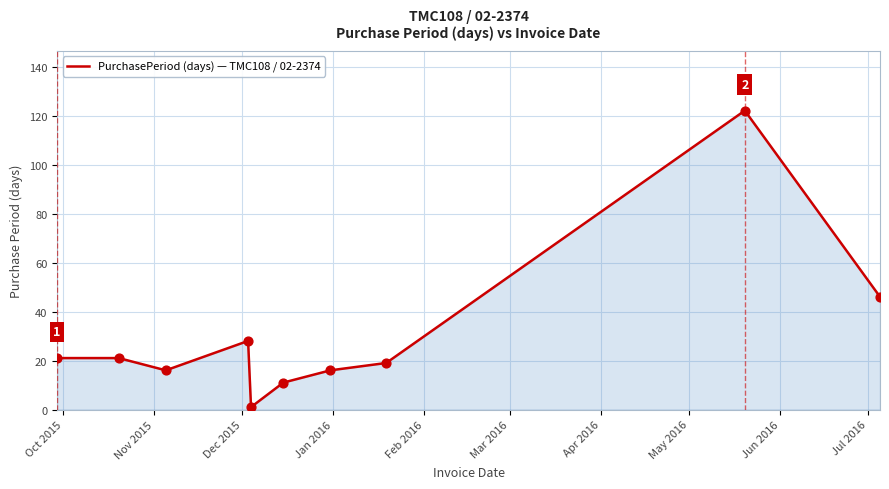

What is the greatest value displayed?

122